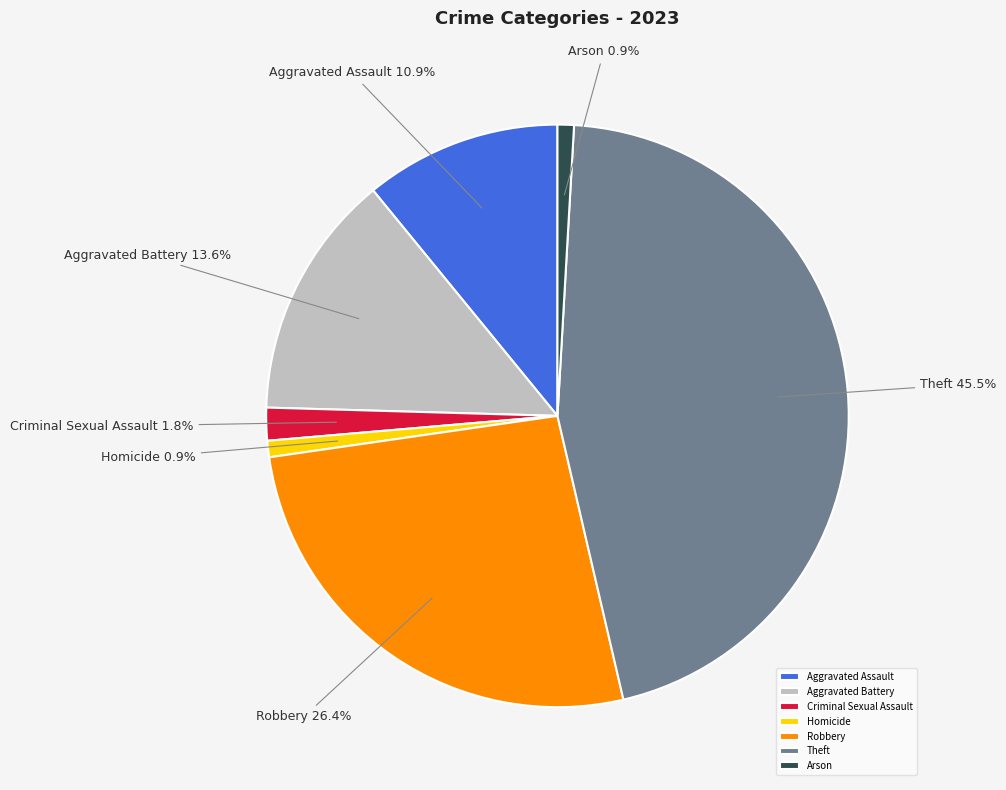

True or false: Aggravated Battery accounts for 14% of the total.

True